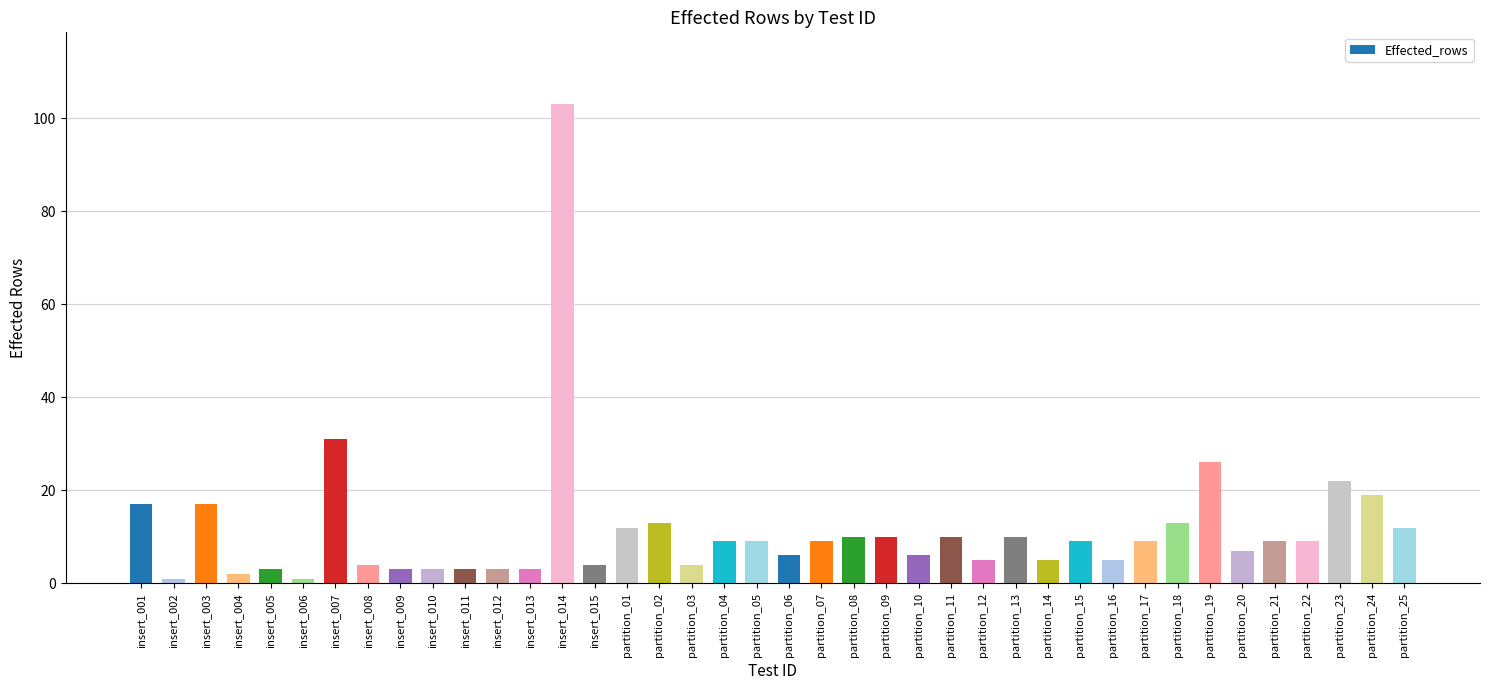

Reading left to right, extract all data points from this chart.

17	1	17	2	3	1	31	4	3	3	3	3	3	103	4	12	13	4	9	9	6	9	10	10	6	10	5	10	5	9	5	9	13	26	7	9	9	22	19	12